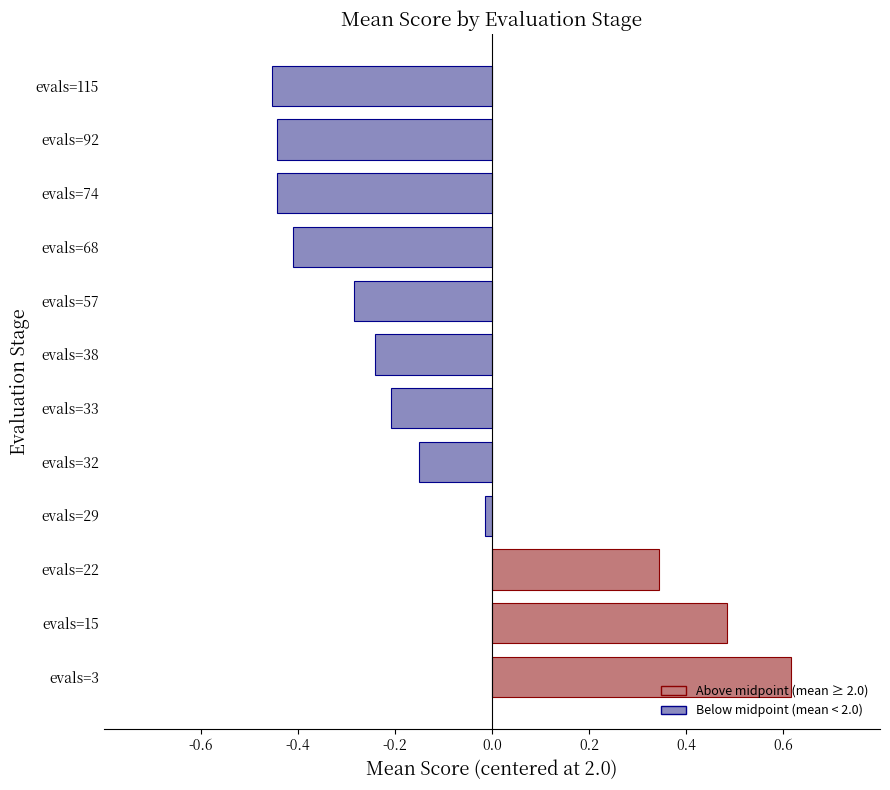

How many values exceed 0?

3